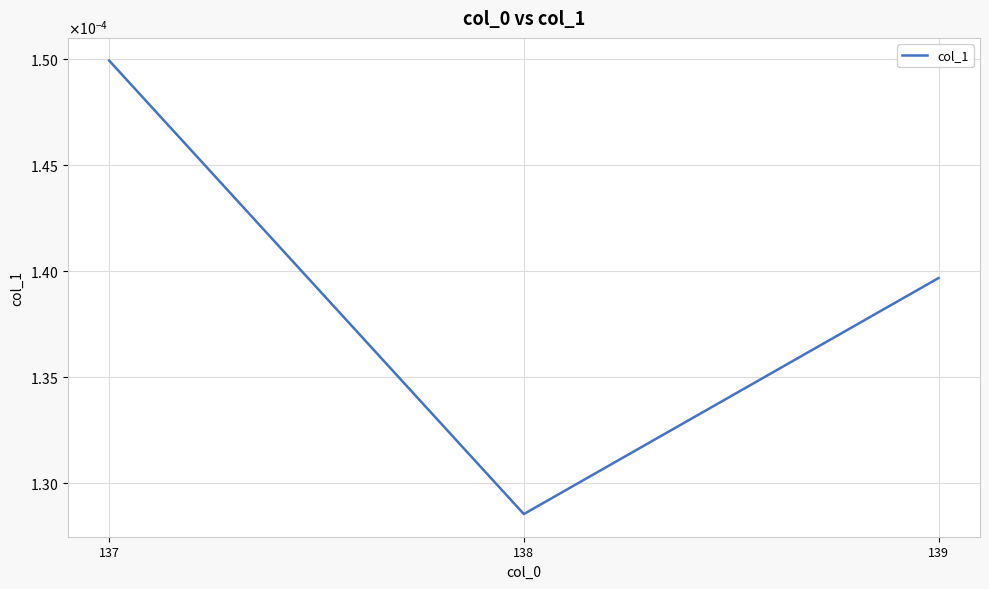

The value at 138 is 0.0. True or false?

False